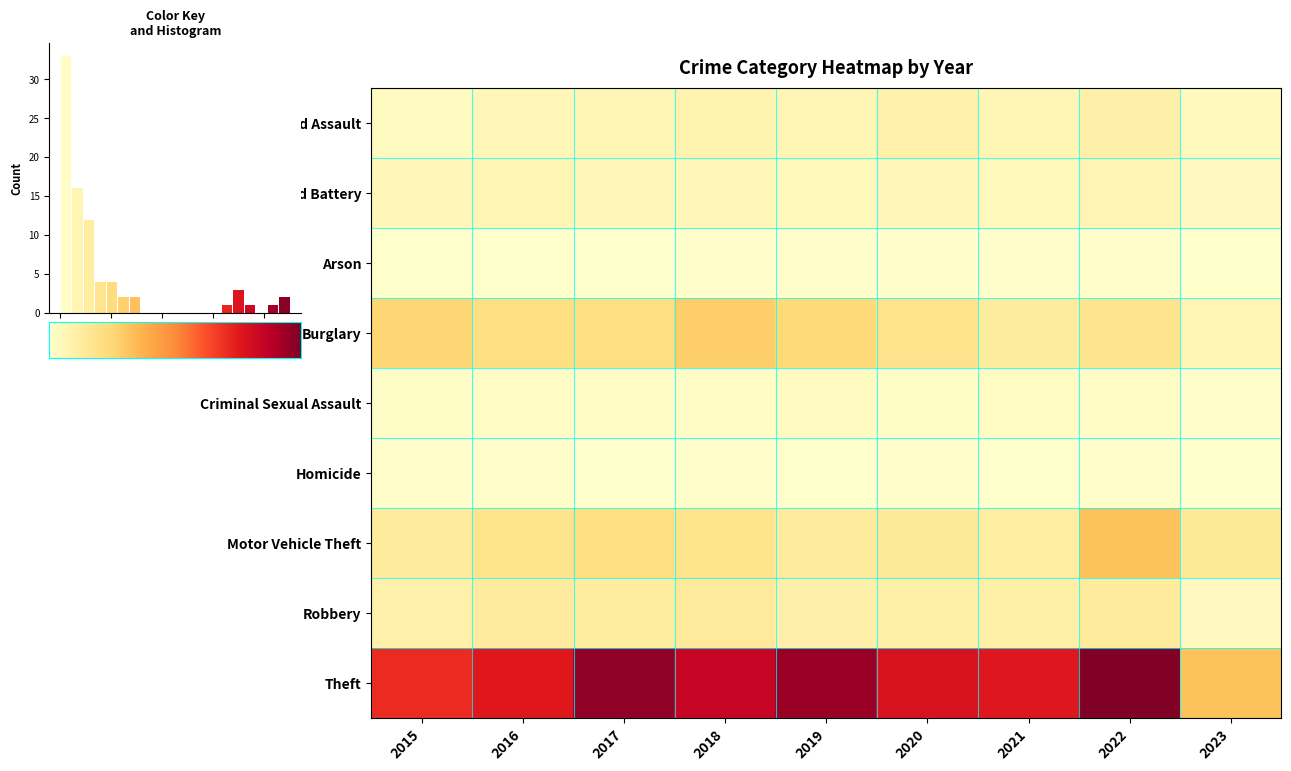

Which category has the lowest value across all series?

2023